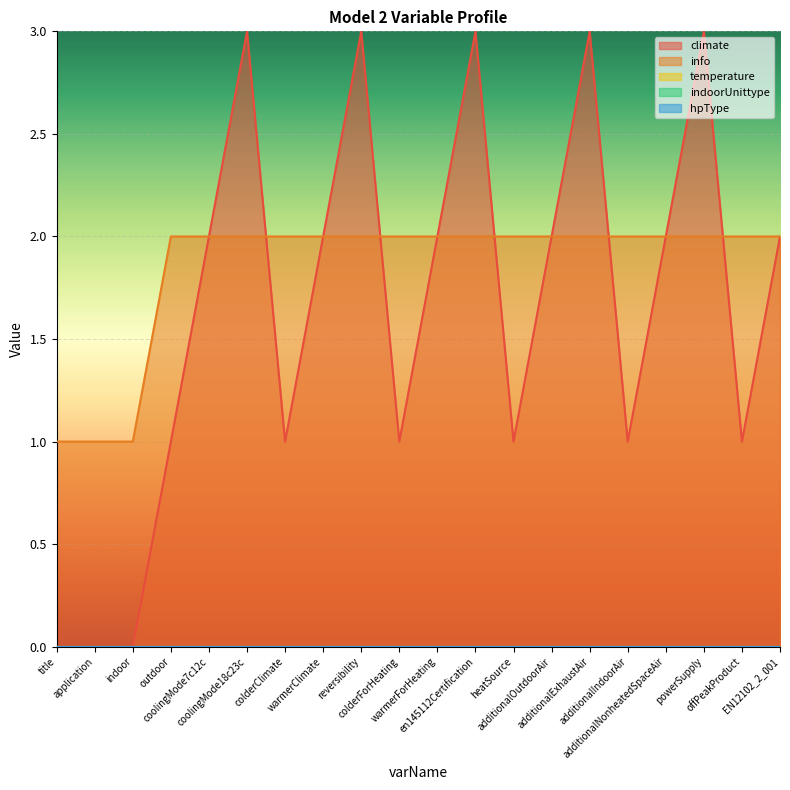

List the series in order of their peak value, highest first.

climate, info, temperature, indoorUnittype, hpType